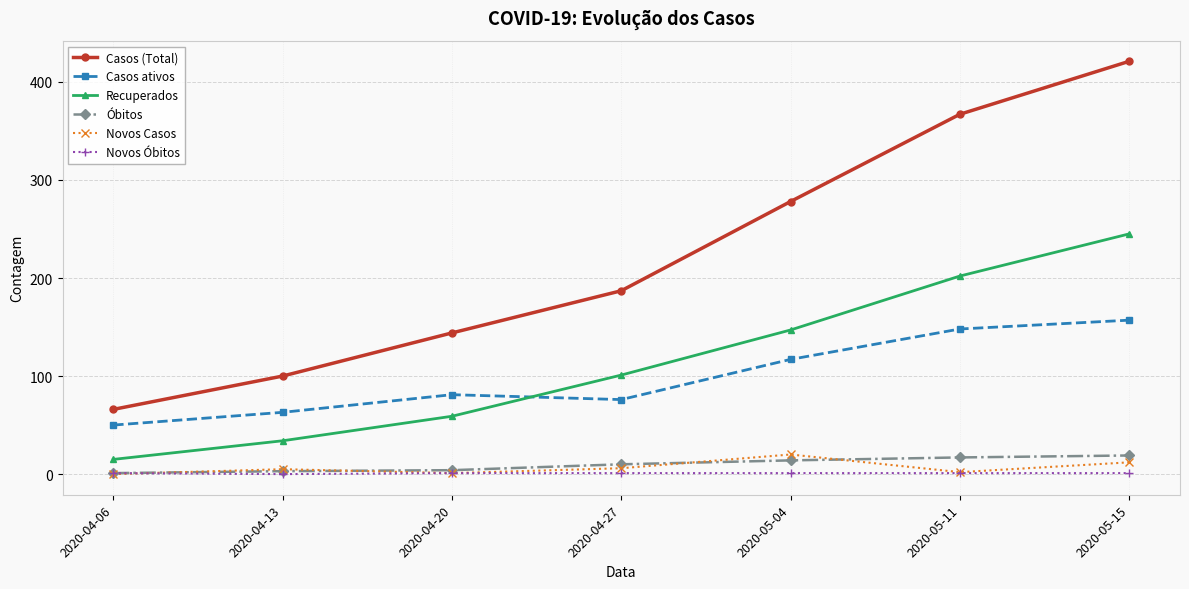

What is the value of the Recuperados point at the 1st from the left?

15